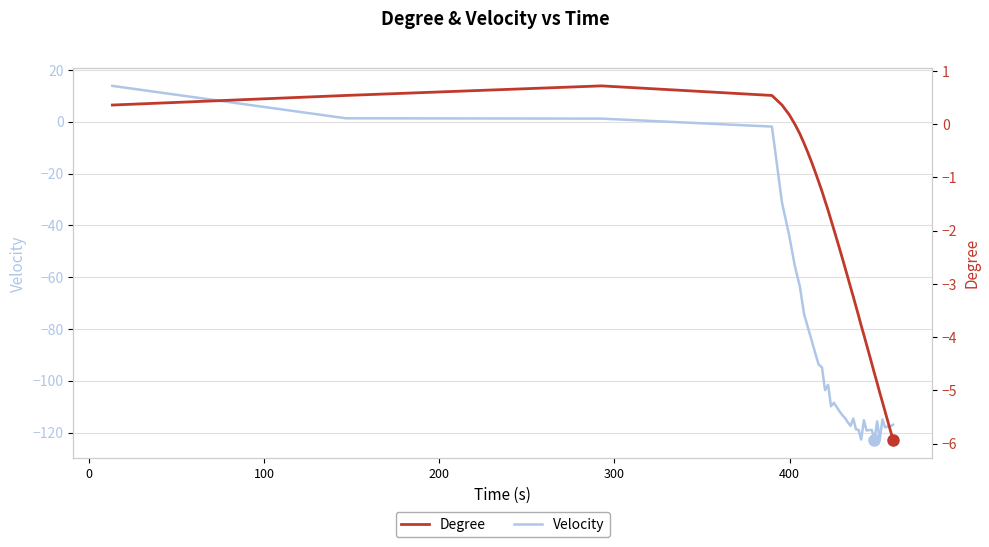

How many values in Degree are above zero?

6